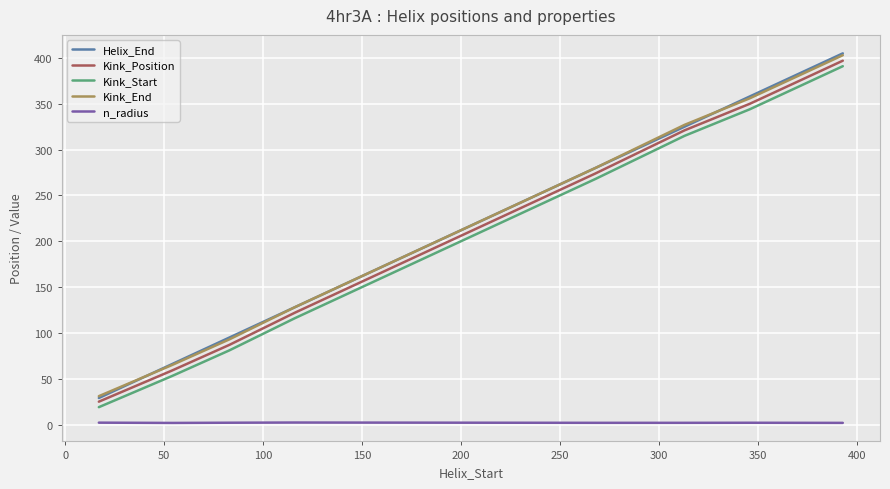

Which series has the largest range (max minus min)?

Helix_End